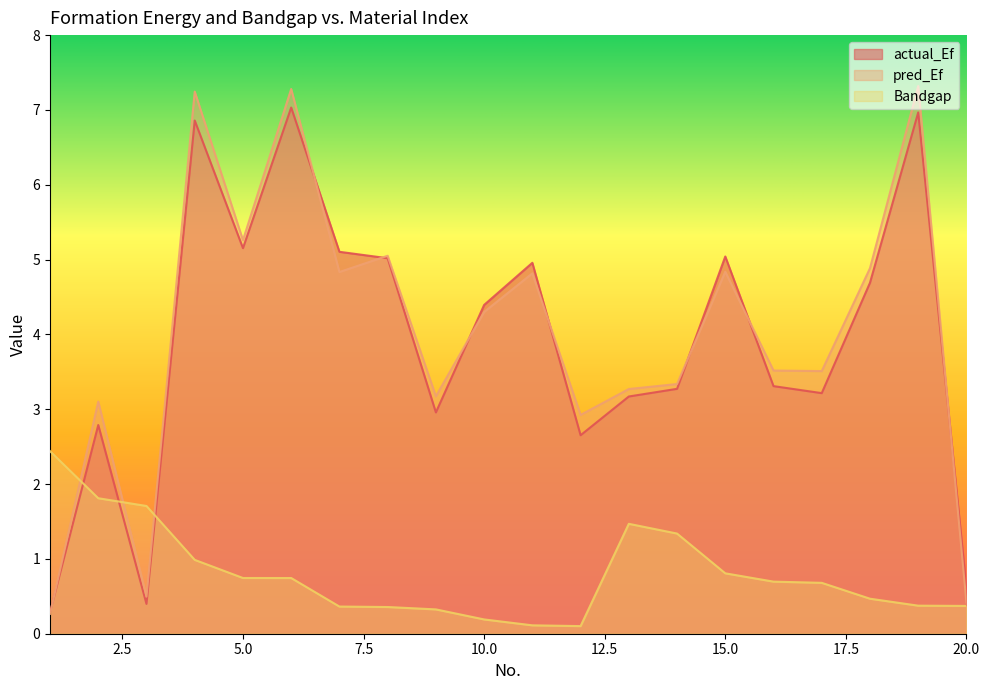

At which category does actual_Ef reach its first local peak?

2